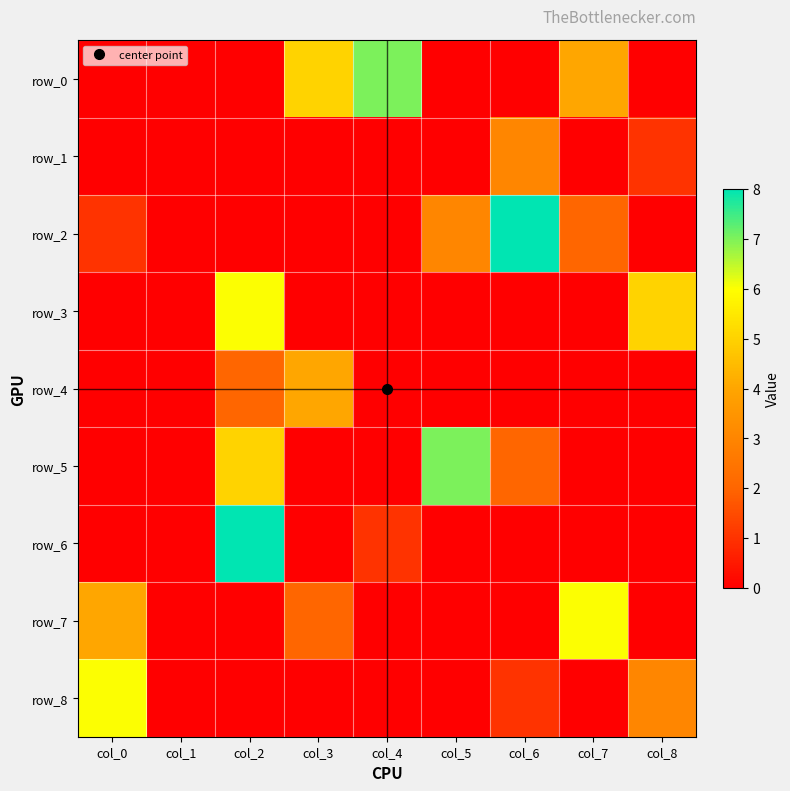

What is the spread (max minus min) of values at col_7?

6